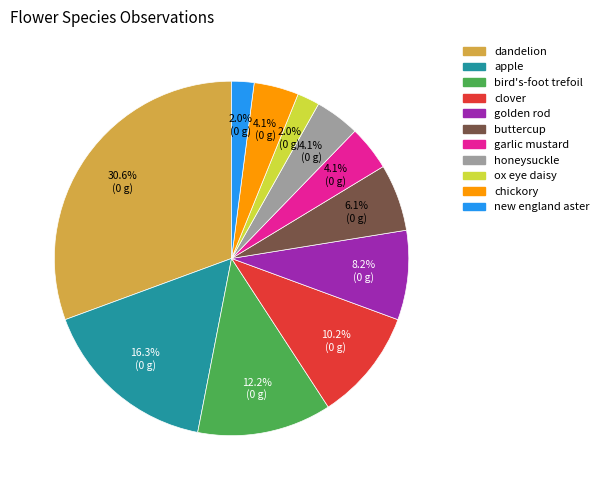

What is the largest slice in the pie chart?

dandelion